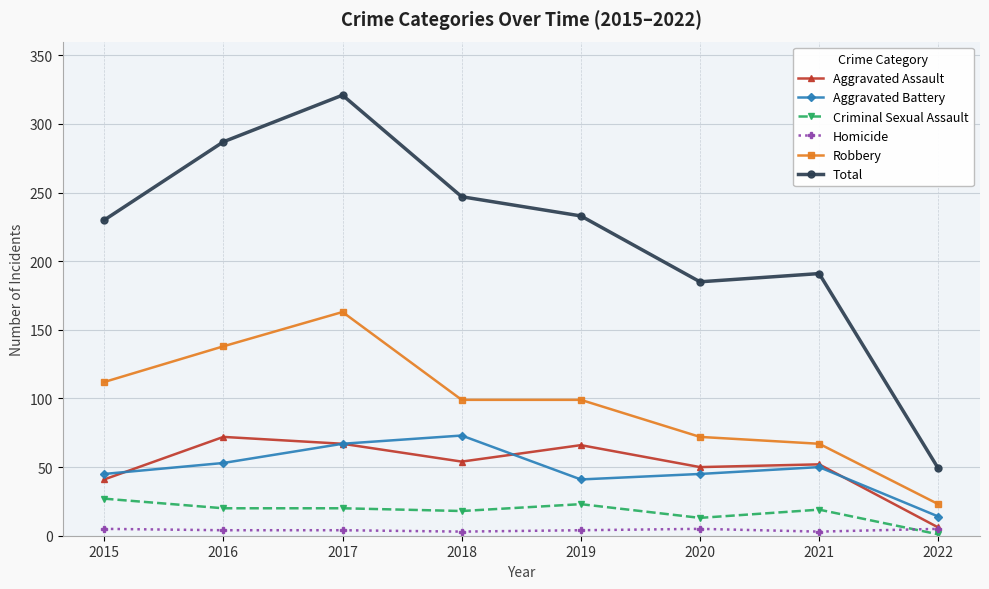

True or false: Aggravated Assault has more than 0 interior local peaks.

True